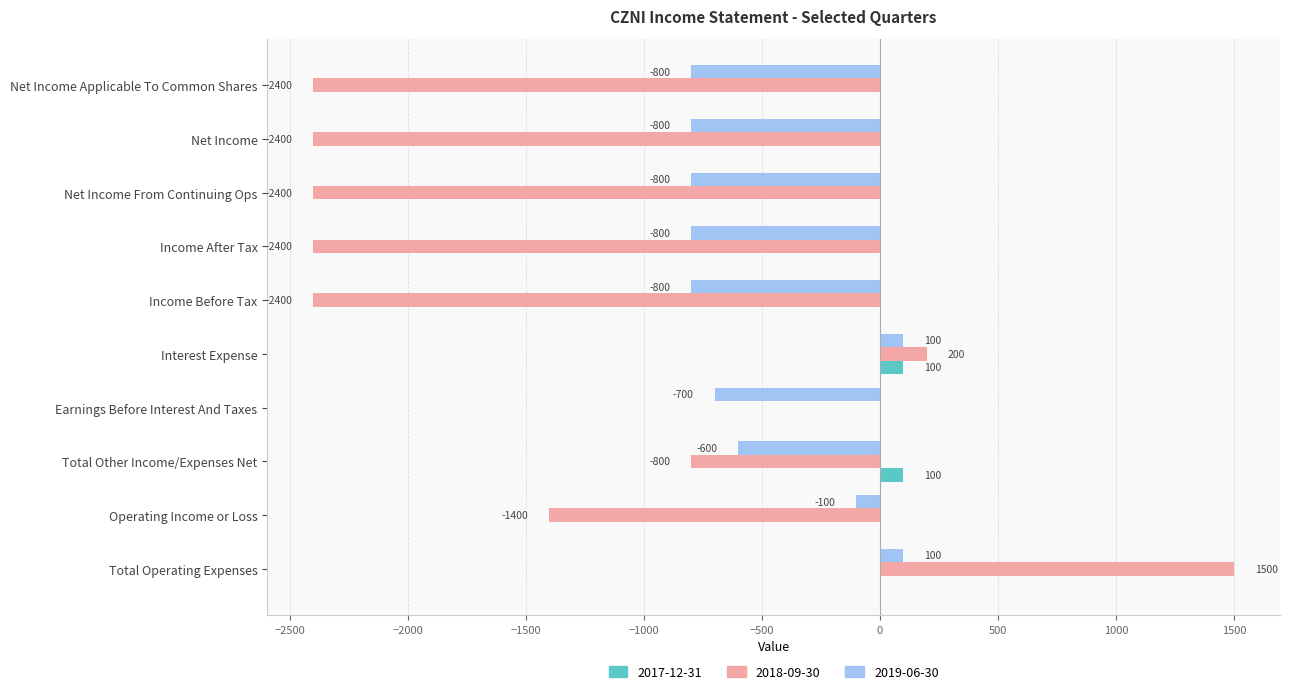

Read the 2018-09-30 value at Total Other Income/Expenses Net.

-800